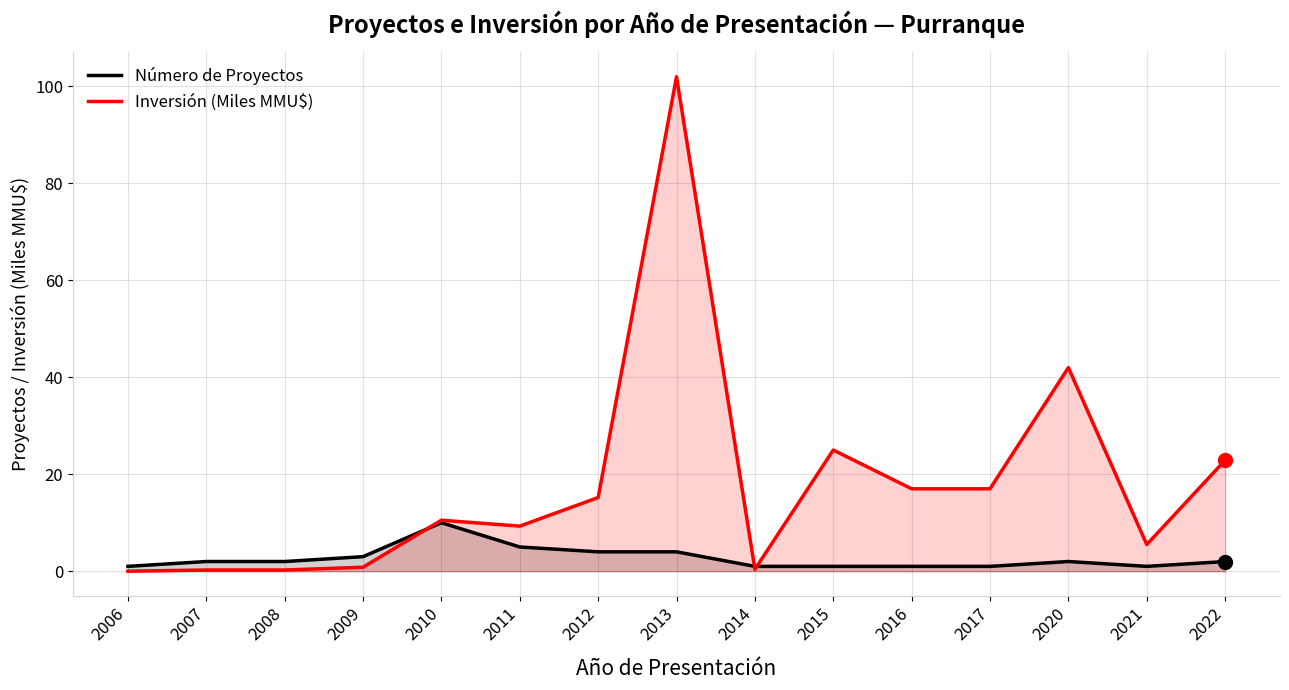

At which category is the sum across all series the highest?

2013